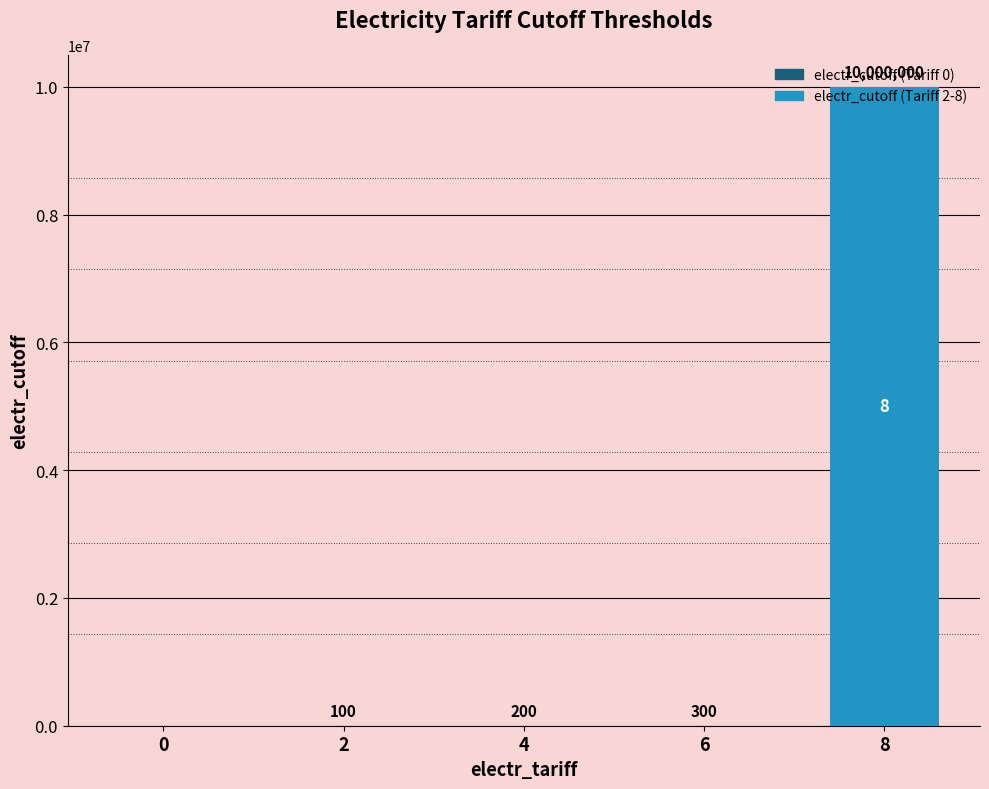

Are the bars horizontal?

No